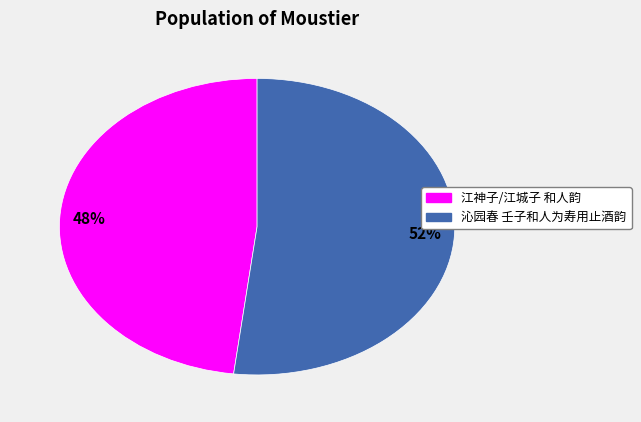

Between 沁园春 壬子和人为寿用止酒韵 and 江神子/江城子 和人韵, which is larger?

沁园春 壬子和人为寿用止酒韵